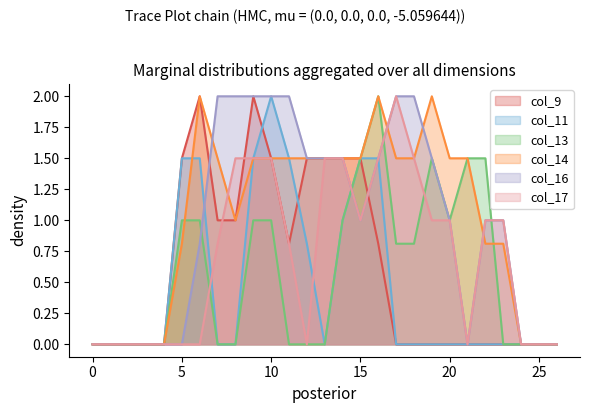

Reading left to right, transcribe all the data shown in this chart.

col_9: 0.0	0.0	0.0	0.0	0.0	1.5	2.0	1.0	1.0	2.0	1.5	0.8	1.5	1.5	1.5	1.5	0.8	0.0	0.0	0.0	0.0	0.0	0.0	0.0	0.0	0.0	0.0
col_11: 0.0	0.0	0.0	0.0	0.0	1.5	1.5	0.0	0.0	1.5	2.0	1.5	0.8	0.0	1.0	1.5	1.5	0.0	0.0	0.0	0.0	0.0	0.0	0.0	0.0	0.0	0.0
col_13: 0.0	0.0	0.0	0.0	0.0	1.0	1.0	0.0	0.0	1.0	1.0	0.0	0.0	0.0	1.0	1.5	2.0	0.8	0.8	1.5	1.0	1.5	1.5	0.0	0.0	0.0	0.0
col_14: 0.0	0.0	0.0	0.0	0.0	0.8	2.0	1.5	1.0	1.5	1.5	1.5	1.5	1.5	1.5	1.5	2.0	1.5	1.5	2.0	1.5	1.5	0.8	0.8	0.0	0.0	0.0
col_16: 0.0	0.0	0.0	0.0	0.0	0.0	0.8	2.0	2.0	2.0	2.0	2.0	1.5	1.5	1.5	1.0	1.5	2.0	2.0	1.5	1.0	0.0	1.0	1.0	0.0	0.0	0.0
col_17: 0.0	0.0	0.0	0.0	0.0	0.0	0.0	0.8	1.5	1.5	1.5	0.8	0.0	1.5	1.5	1.0	1.5	2.0	1.5	1.0	1.0	0.0	1.0	1.0	0.0	0.0	0.0